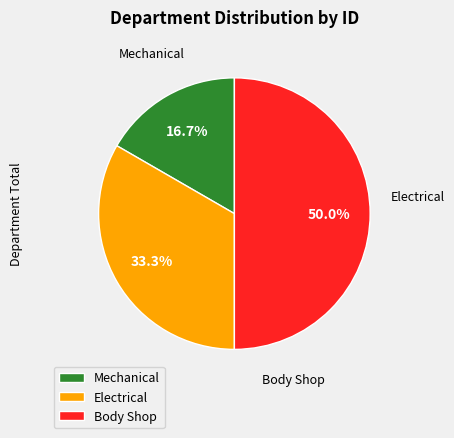

Rank the categories by value from lowest to highest.

Mechanical, Electrical, Body Shop